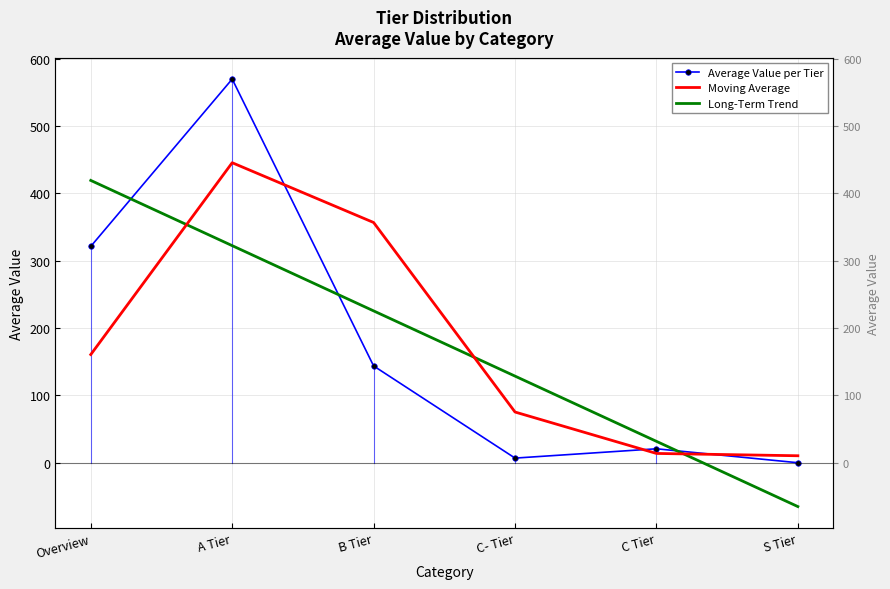

What is the label of the 3rd point from the right?

C- Tier